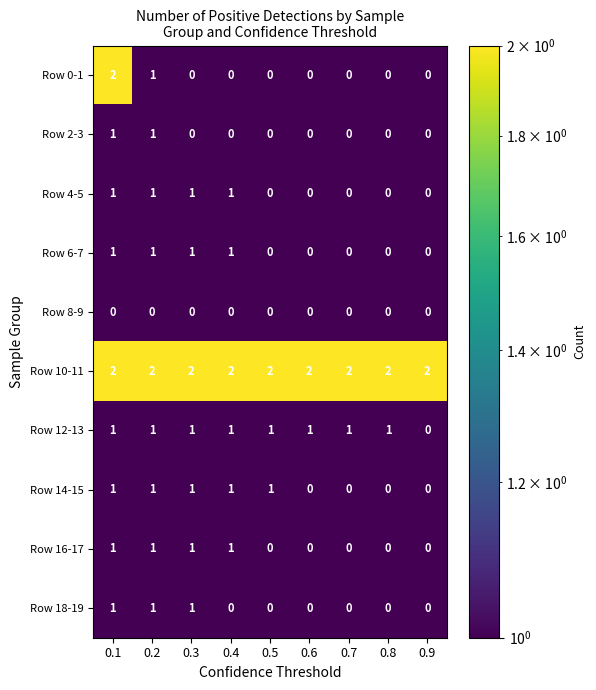

True or false: Row 12-13 has a value of 0 at 0.6.

False